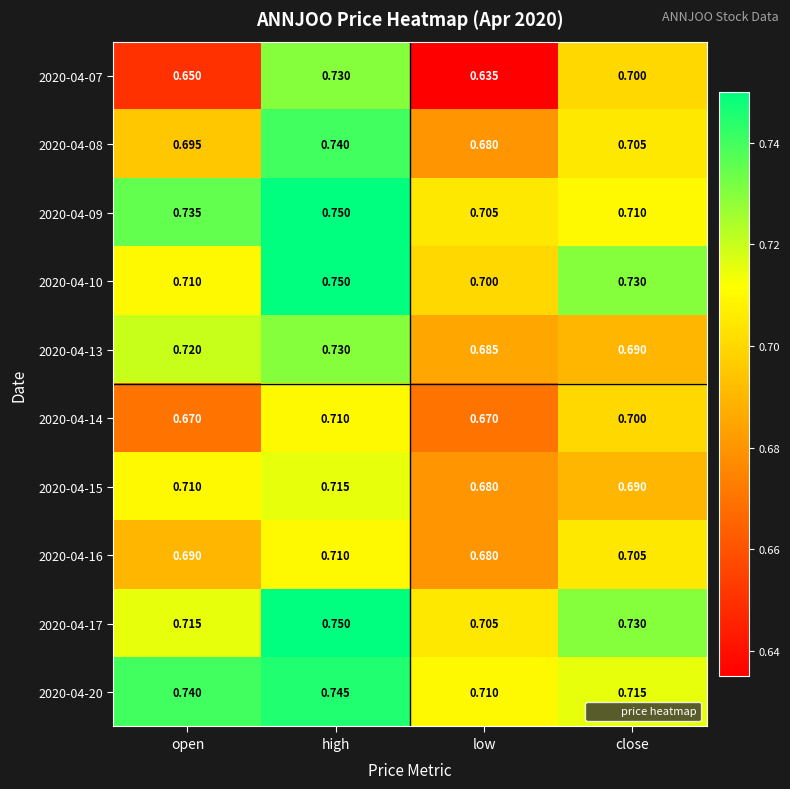

Which series has the widest spread of values?

2020-04-07